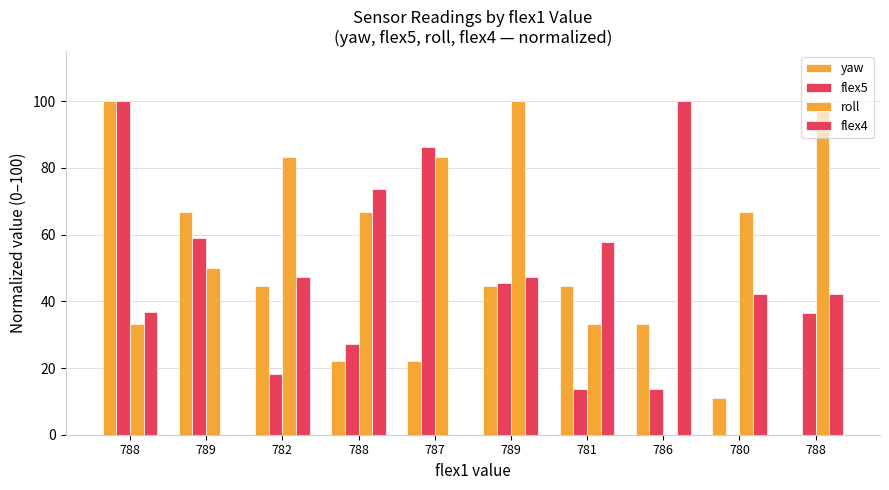

What is the greatest value displayed?

100.0